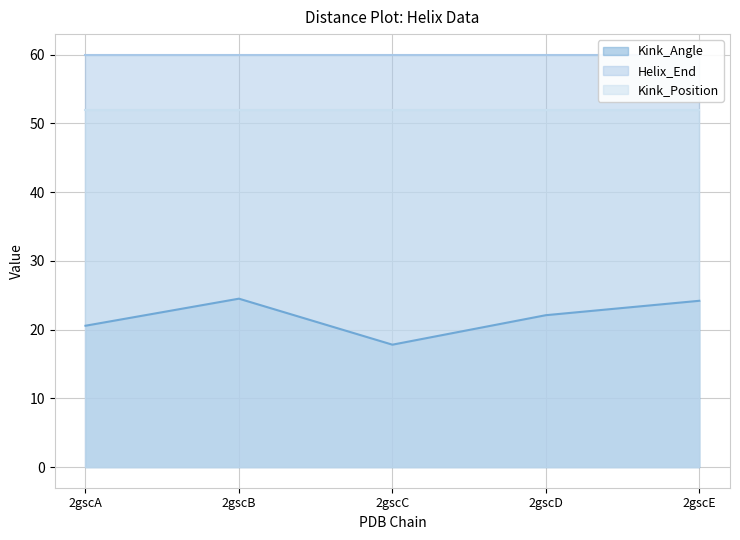

Reading left to right, extract all data points from this chart.

Kink_Angle: 2gscA=20.6	2gscB=24.5	2gscC=17.8	2gscD=22.1	2gscE=24.2
Helix_End: 2gscA=60.0	2gscB=60.0	2gscC=60.0	2gscD=60.0	2gscE=60.0
Kink_Position: 2gscA=52.0	2gscB=52.0	2gscC=52.0	2gscD=52.0	2gscE=52.0